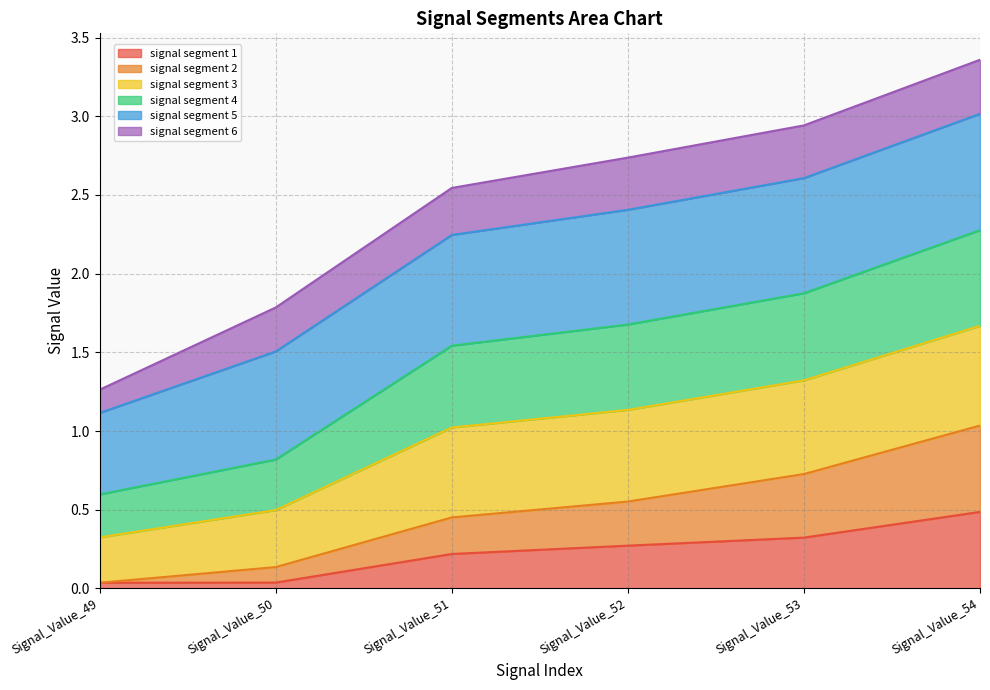

At which label does signal segment 1 reach its peak?

Signal_Value_54